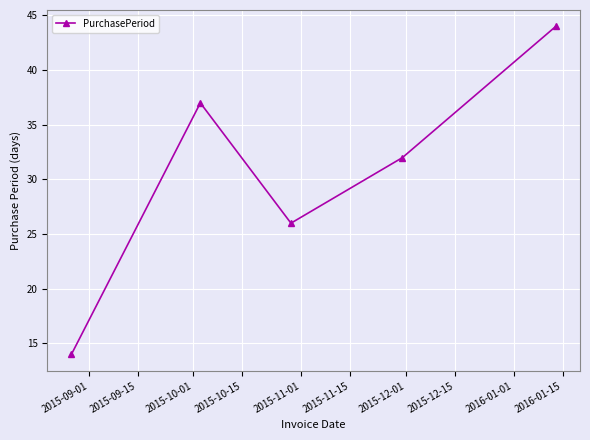

What is the smallest value displayed?

14